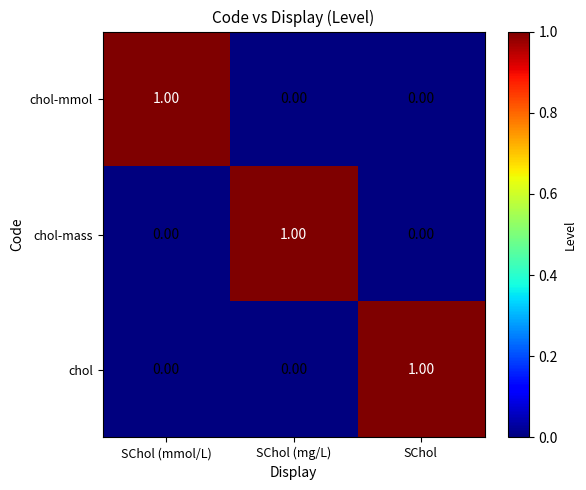

At how many categories does at least one series exceed 0?

3